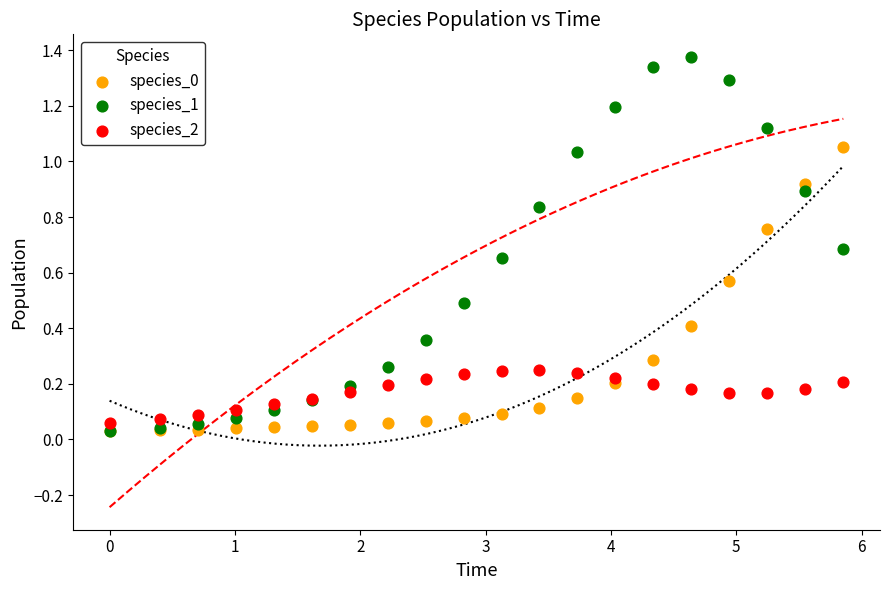

Which series reaches the maximum Y coordinate?

species_1